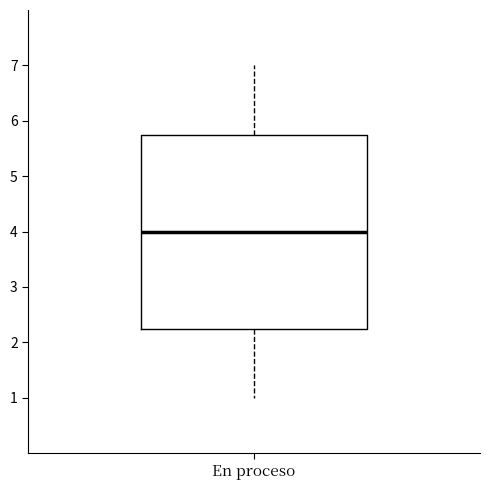

Where does the median line of the box for En proceso sit on the y-axis? The values are not printed on the chart, so give them approximately, as read against the axis.

4.0